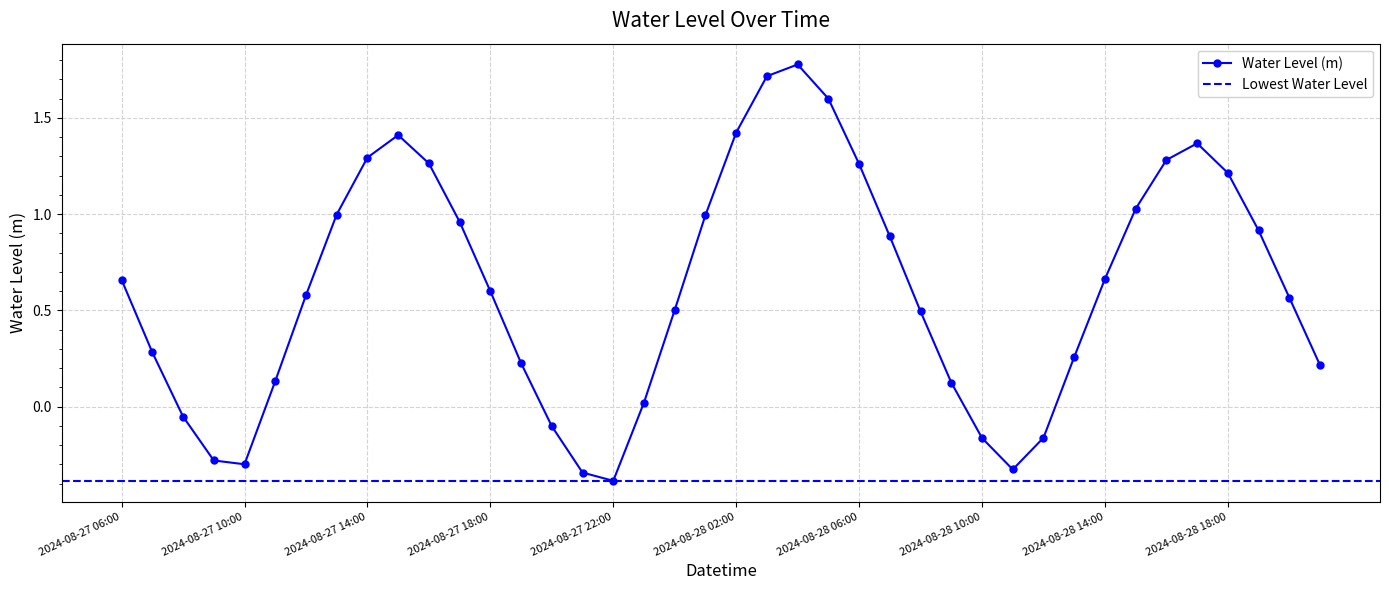

Where is the first local minimum?

2024-08-27 10:00